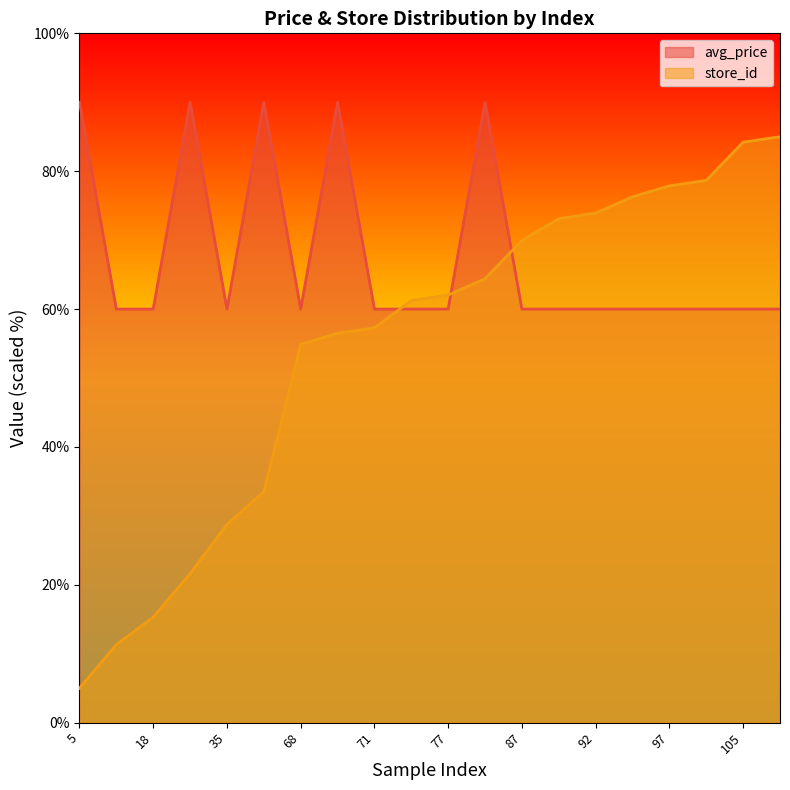

At 106, list the series in order from smallest to largest.

avg_price, store_id